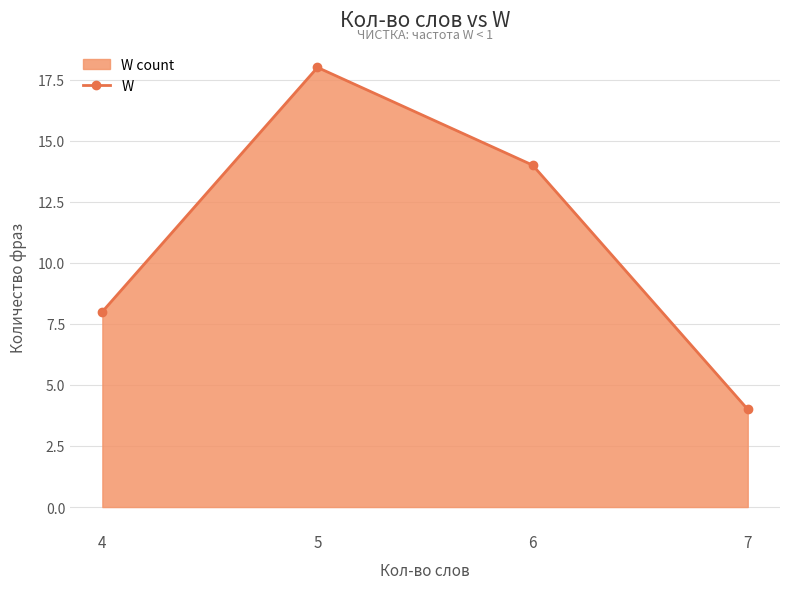

How many data points does each series have?

4